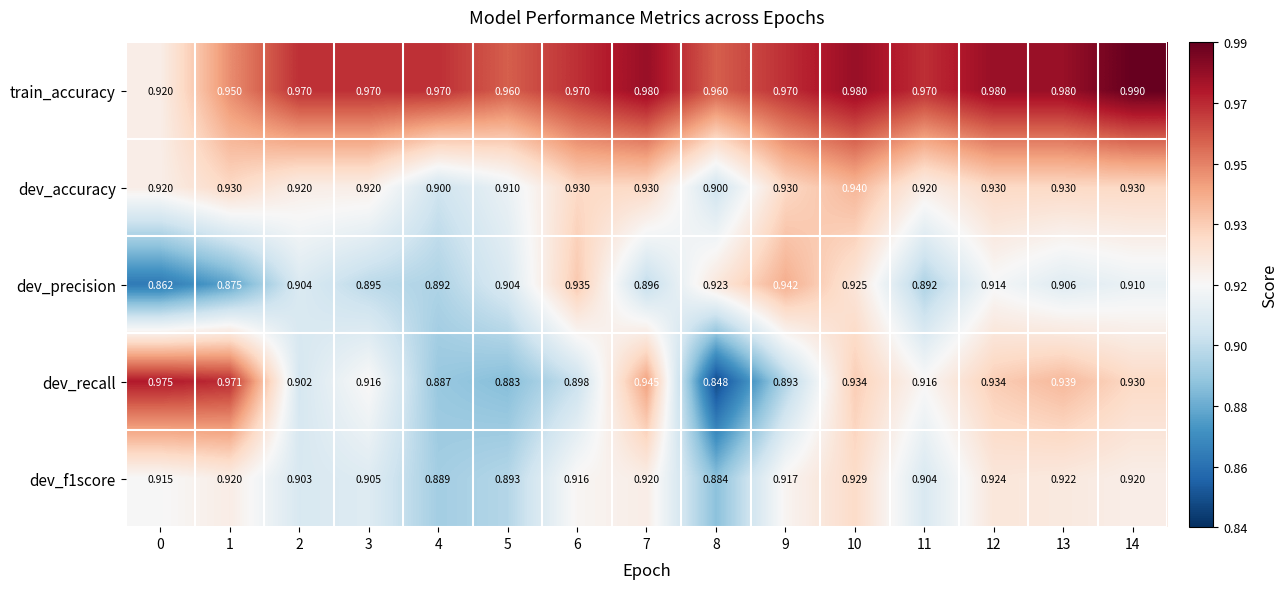

Is the value of train_accuracy at 13 greater than the value of dev_precision at 9?

Yes